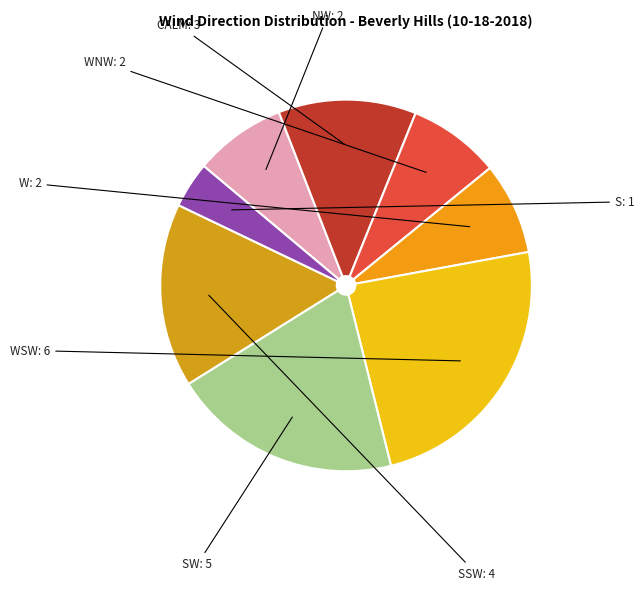

Is it true that S is 14% of the pie?

False